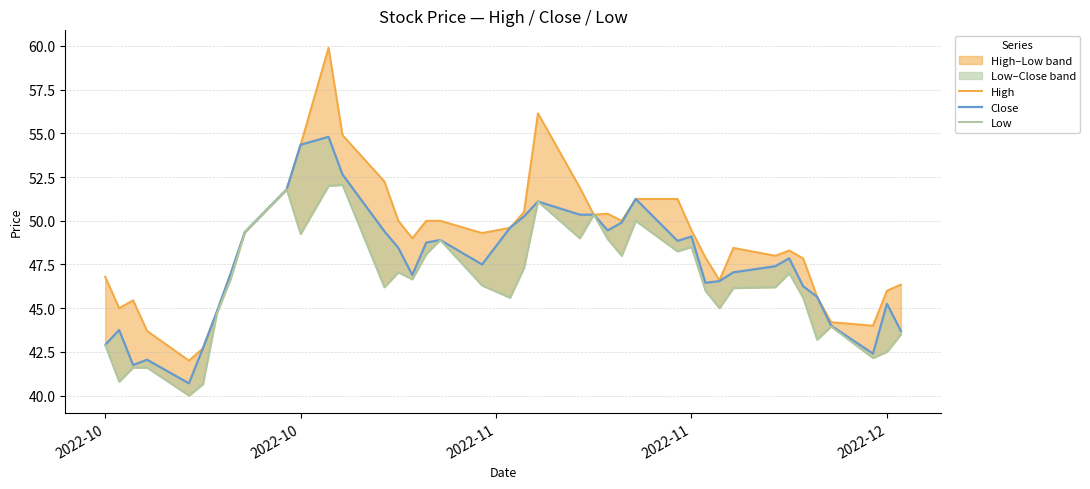

In High, how many points are higher than both neighbors (excluding endpoints)?

6